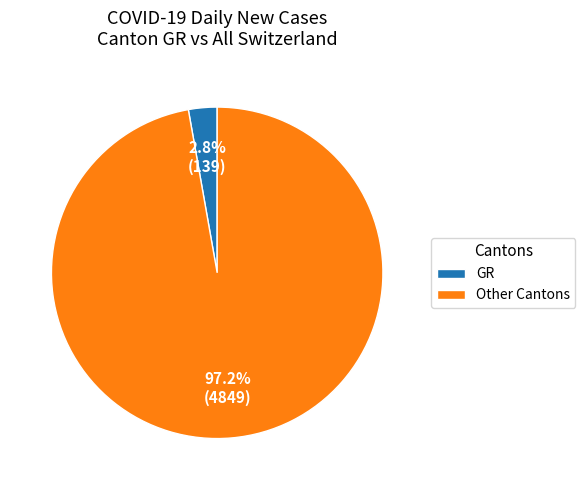

How many segments does this pie chart have?

2